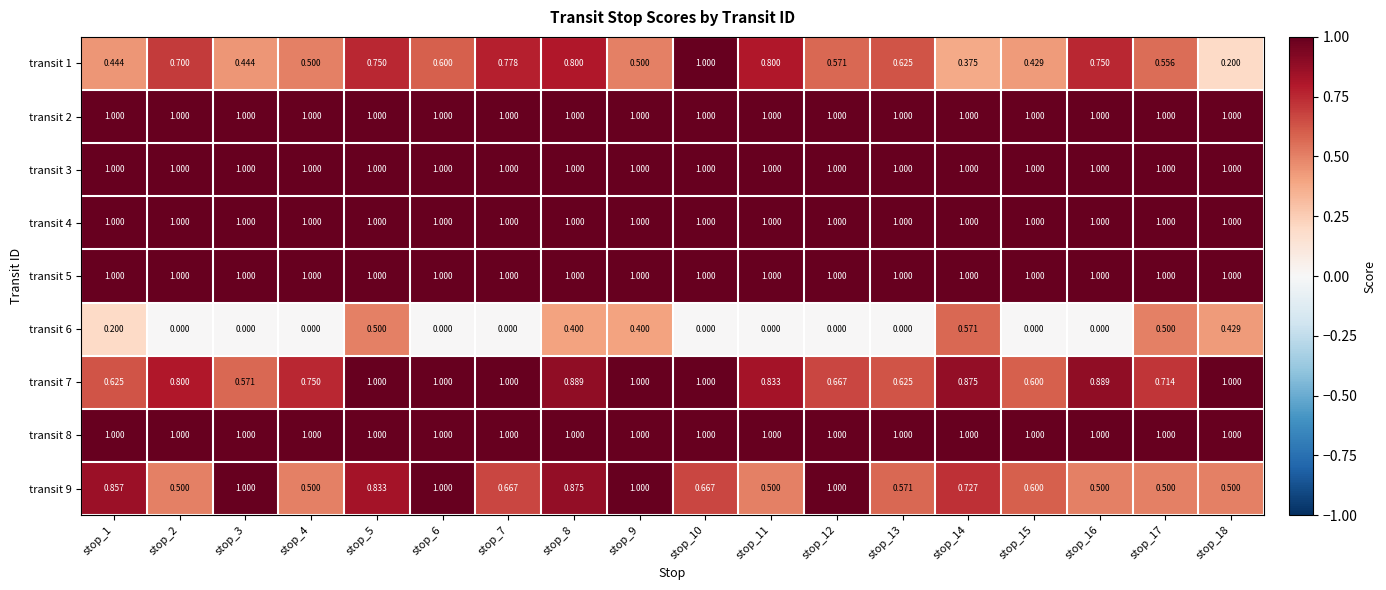

Is the value of transit 9 at stop_7 greater than the value of transit 3 at stop_9?

No